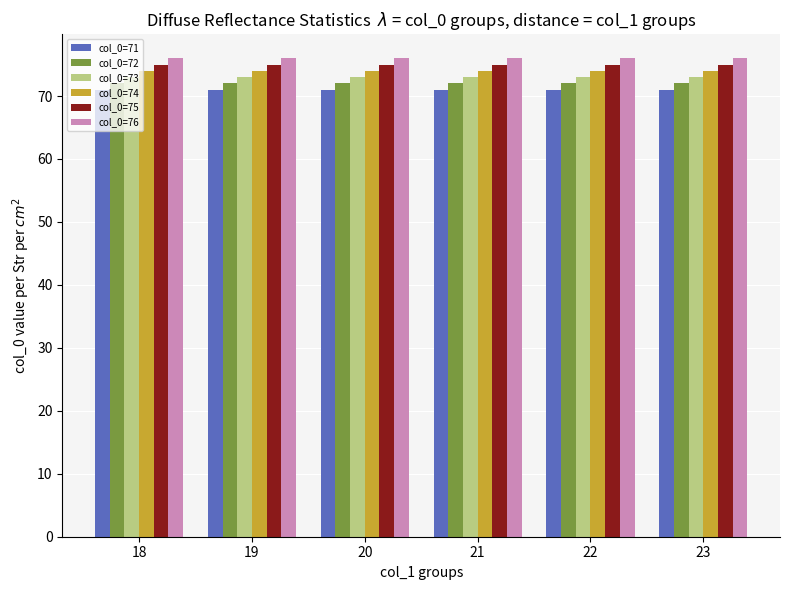

The col_0=75 series shows 75 at 19. True or false?

True